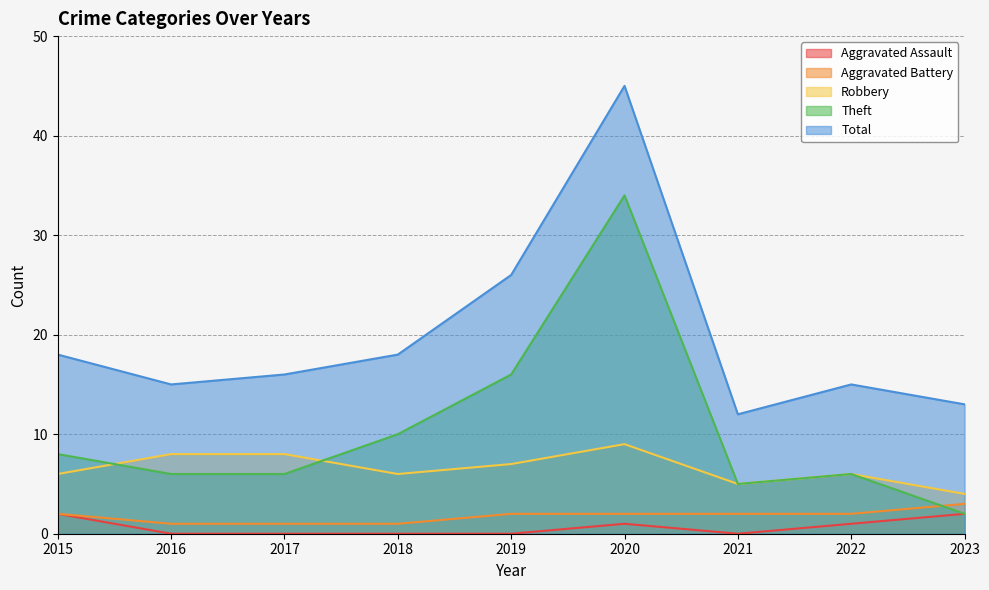

What is the sum of all Theft values?

93